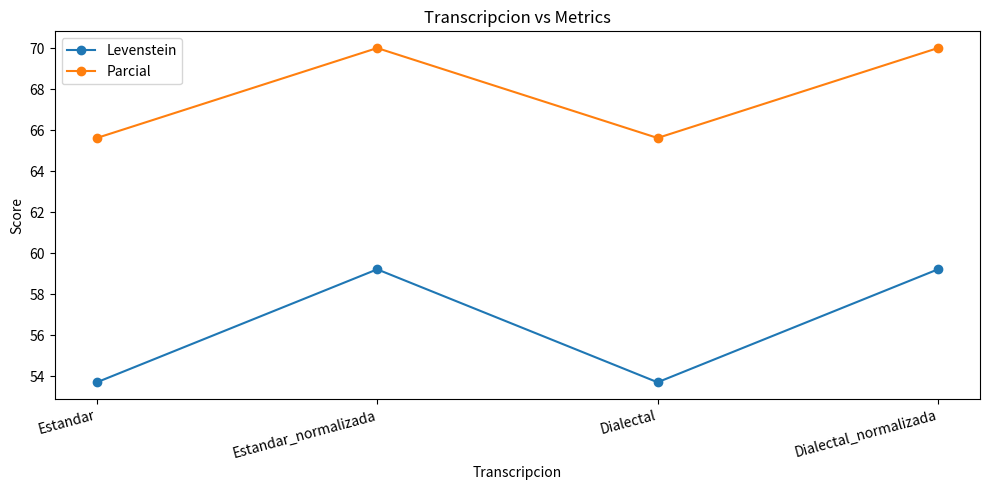

What is the label of the 4th point from the right?

Estandar